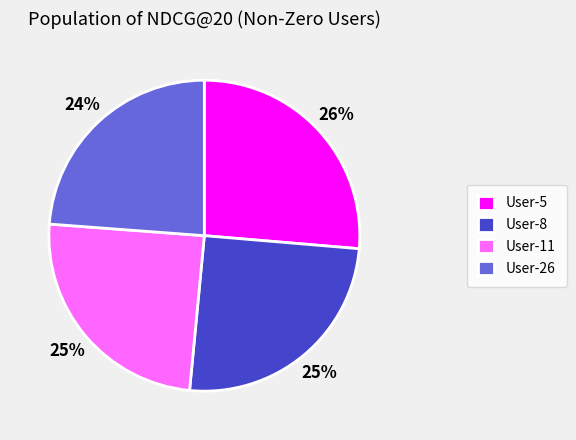

The User-8 slice represents 25% of the pie. True or false?

True